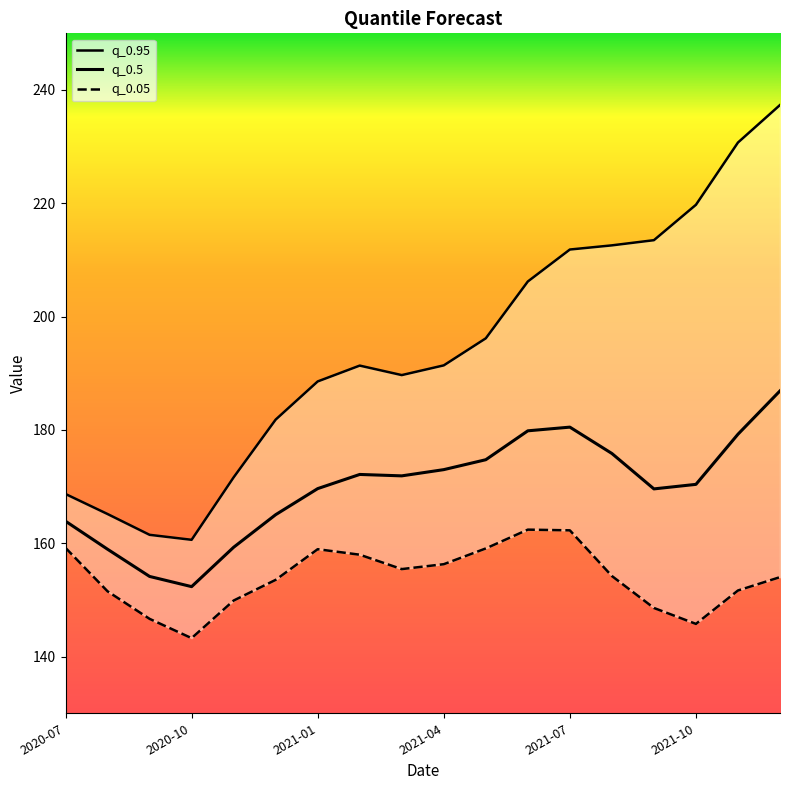

The q_0.5 series shows 112.8 at 2021-09. True or false?

False